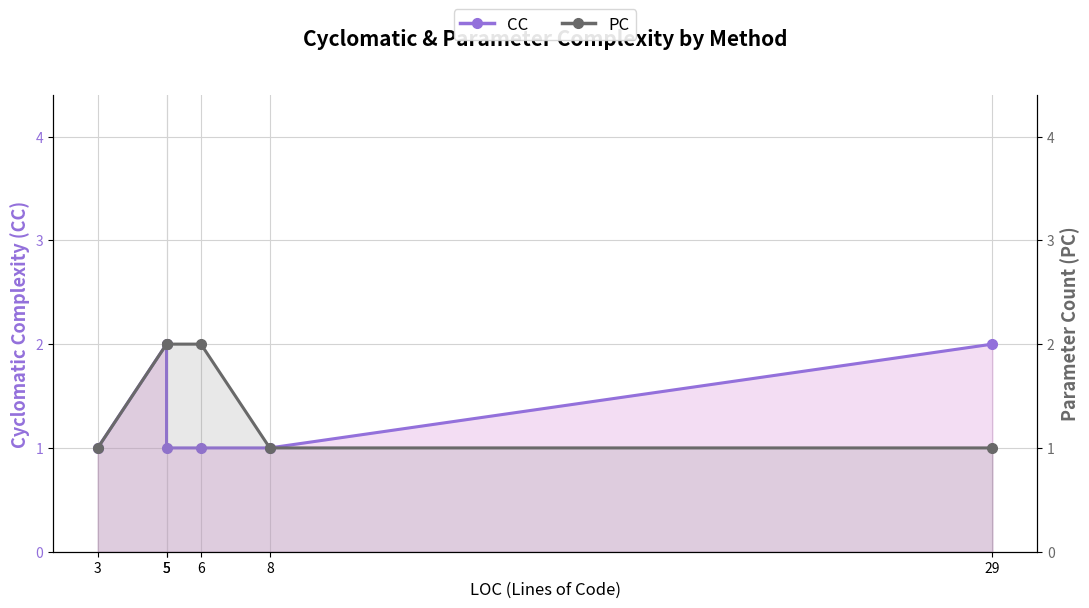

Between 5 and 6, which is larger?

5